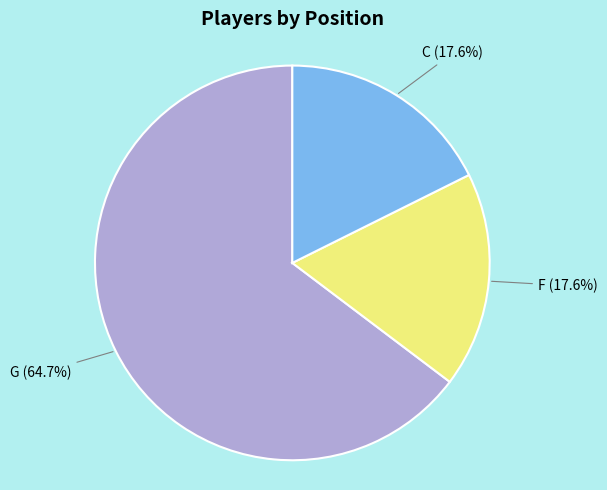

Does any single category account for the majority?

Yes